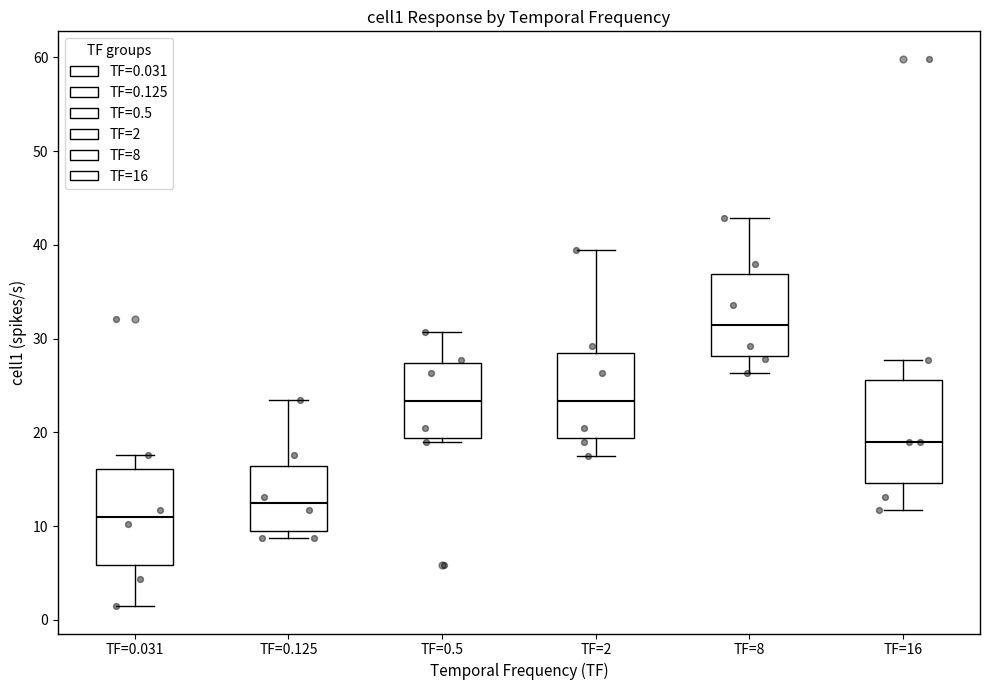

Reading left to right, read every box against the y-axis: the position of its median line, the range the box covers, and the ends of its whiskers. The values are not printed on the chart, so give them approximately, as read against the axis.

TF=0.031: median 11, box 6 to 16, whiskers 1 to 18
TF=0.125: median 12, box 9 to 16, whiskers 9 (just below the box's lower edge) to 23
TF=0.5: median 23, box 19 to 27, whiskers 19 (just below the box's lower edge) to 31
TF=2: median 23, box 19 to 28, whiskers 18 to 39
TF=8: median 31, box 28 to 37, whiskers 26 to 43
TF=16: median 19, box 15 to 26, whiskers 12 to 28